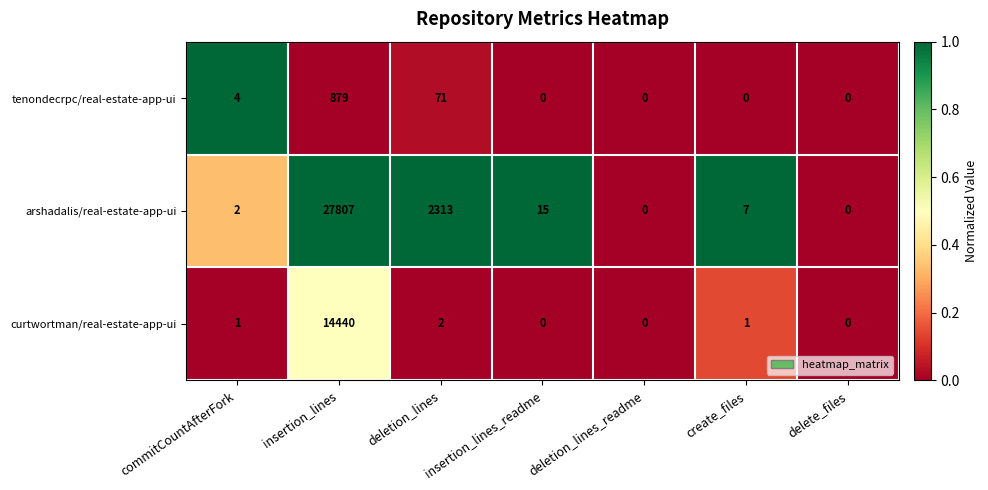

How many values in the tenondecrpc/real-estate-app-ui series exceed 0?

3